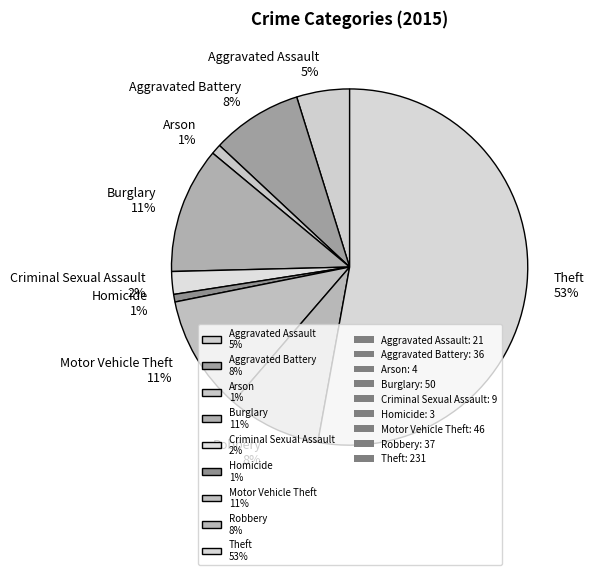

Do Robbery 8% and Burglary 11% together represent more than half of the pie?

No